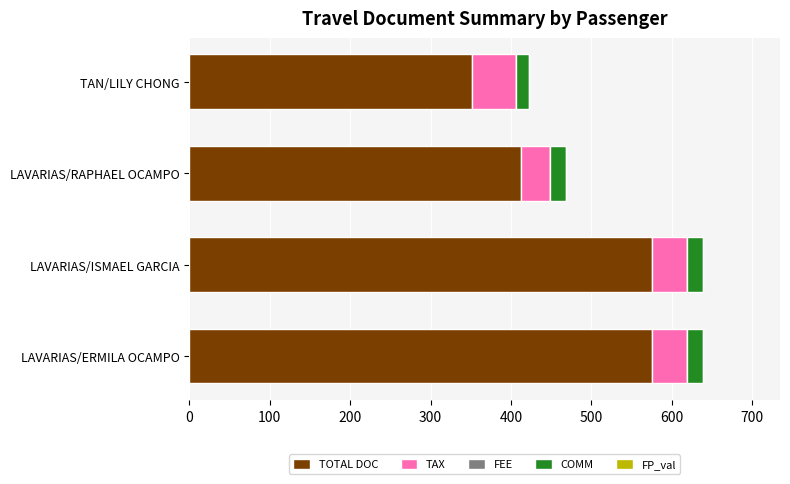

What is the average value of the TOTAL DOC series?

478.8